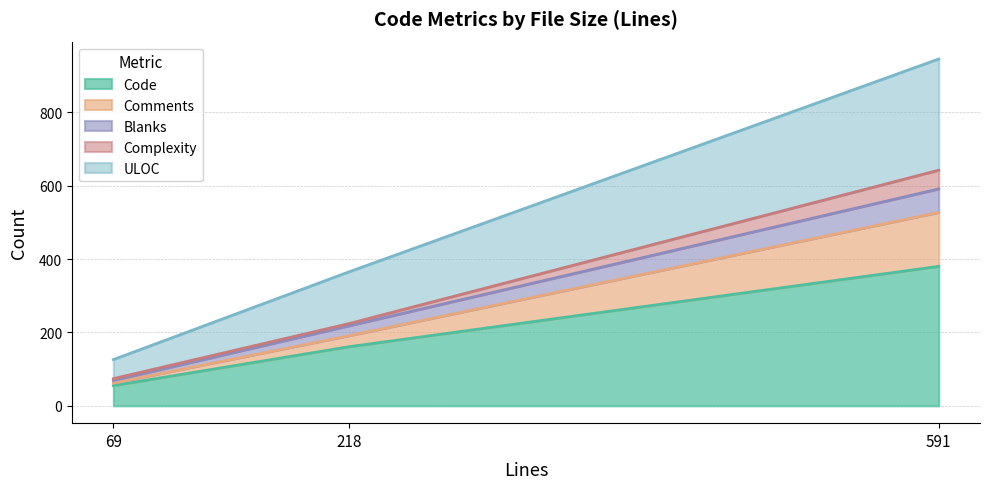

Between 218 and 591, which is larger?

591